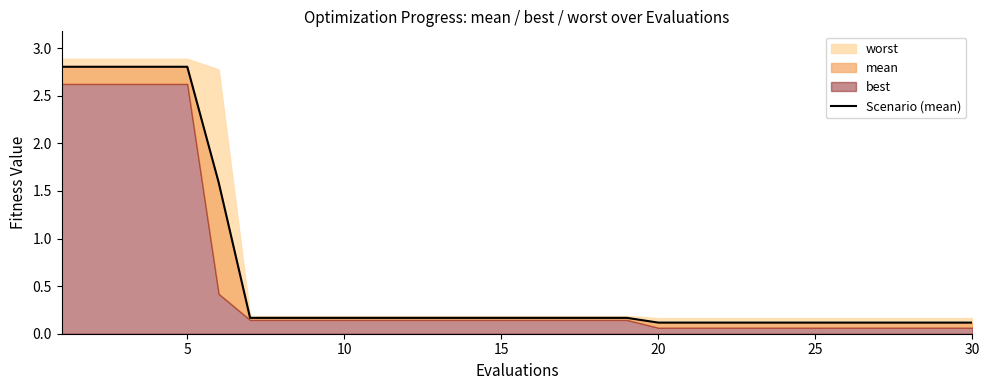

What is the difference between the maximum and minimum values?

2.7